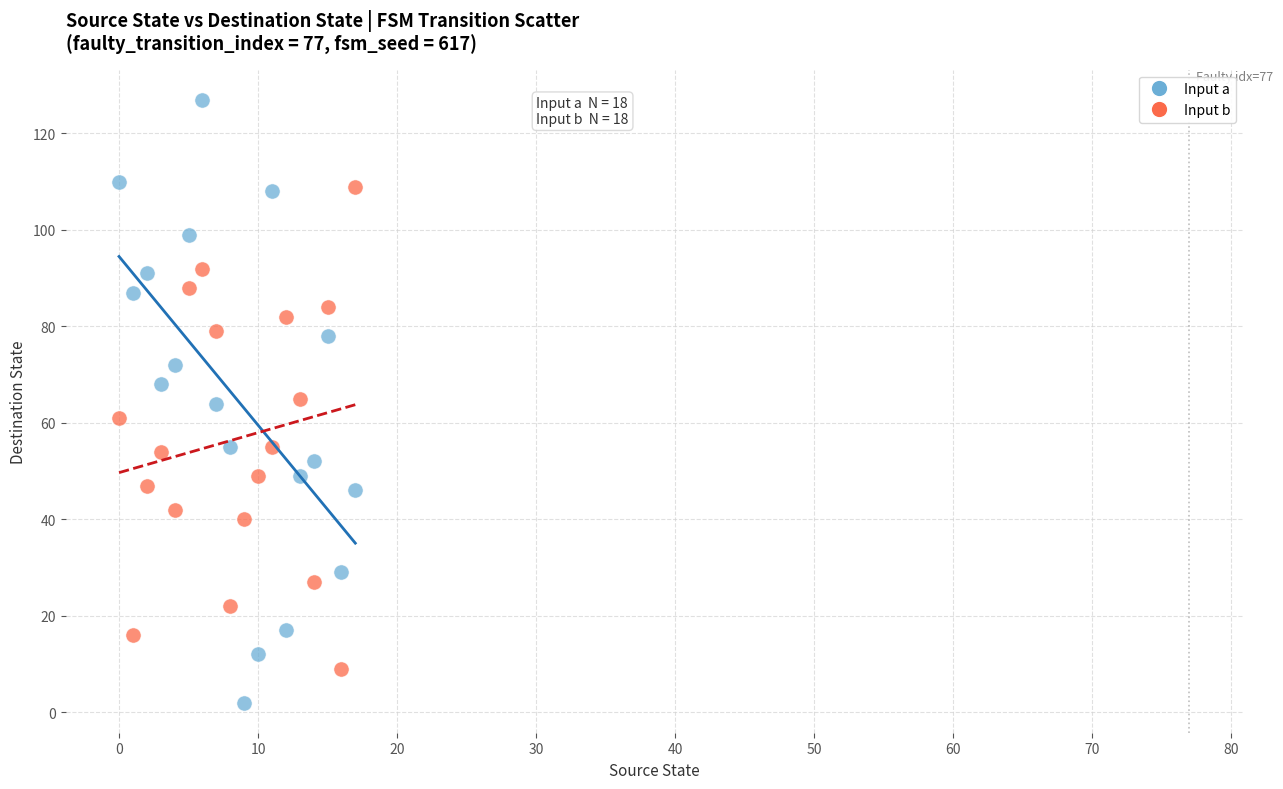

Across all data points, what is the range of Y values (max minus min)?

125